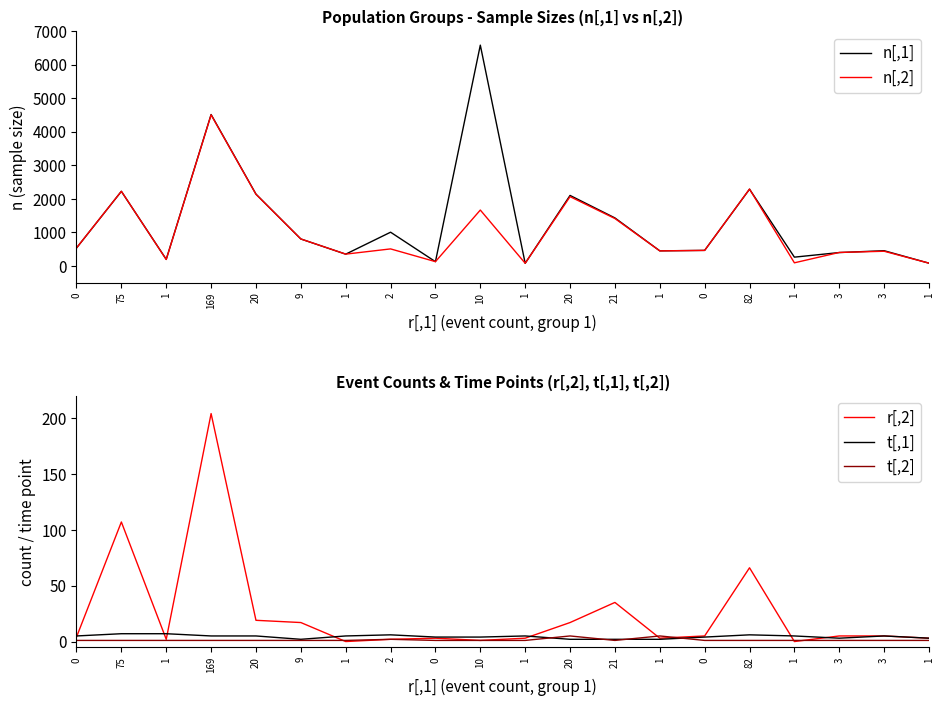

What is the total value across all series at 1?

391